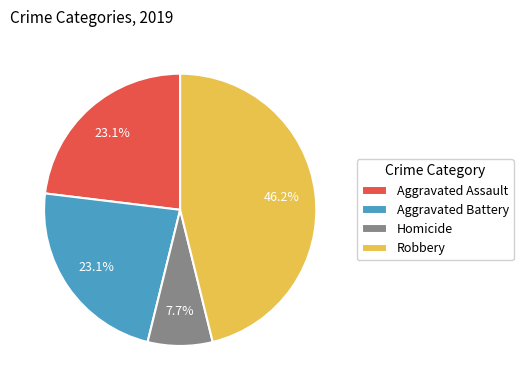

Is Robbery the majority of the pie?

No